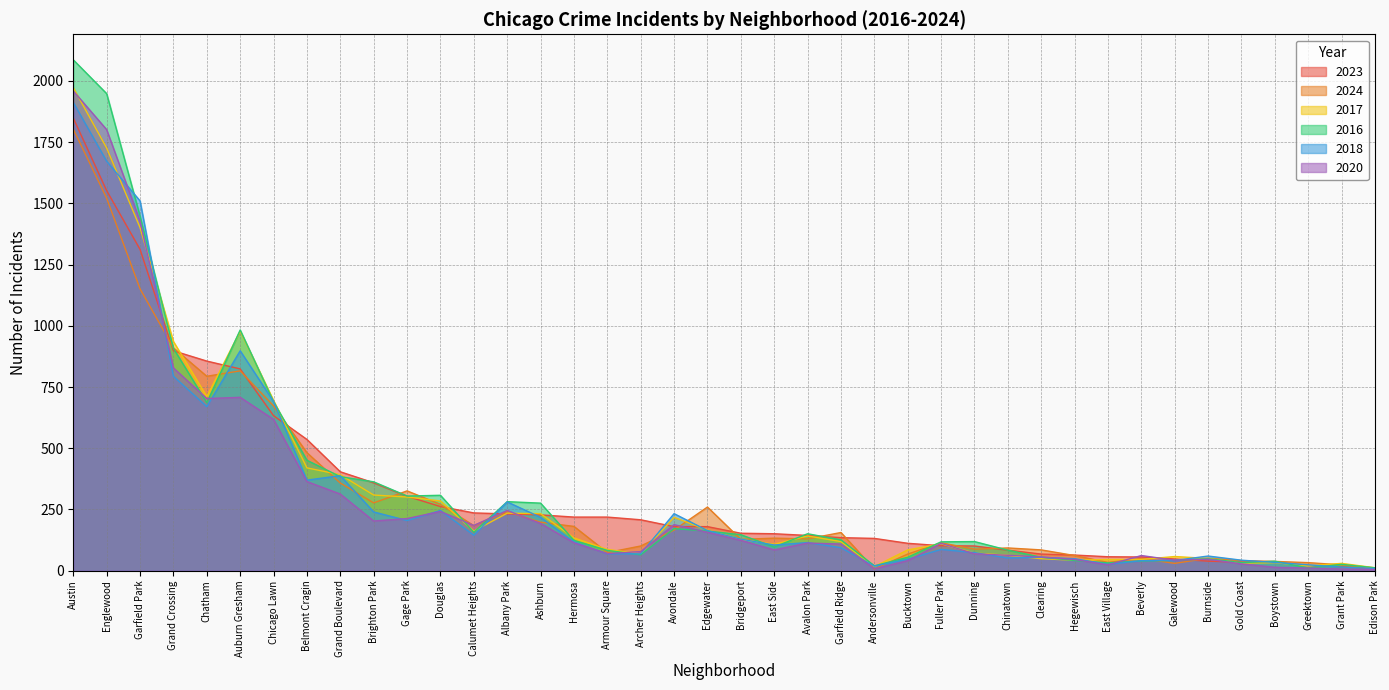

Which category has the highest value across all series?

Austin